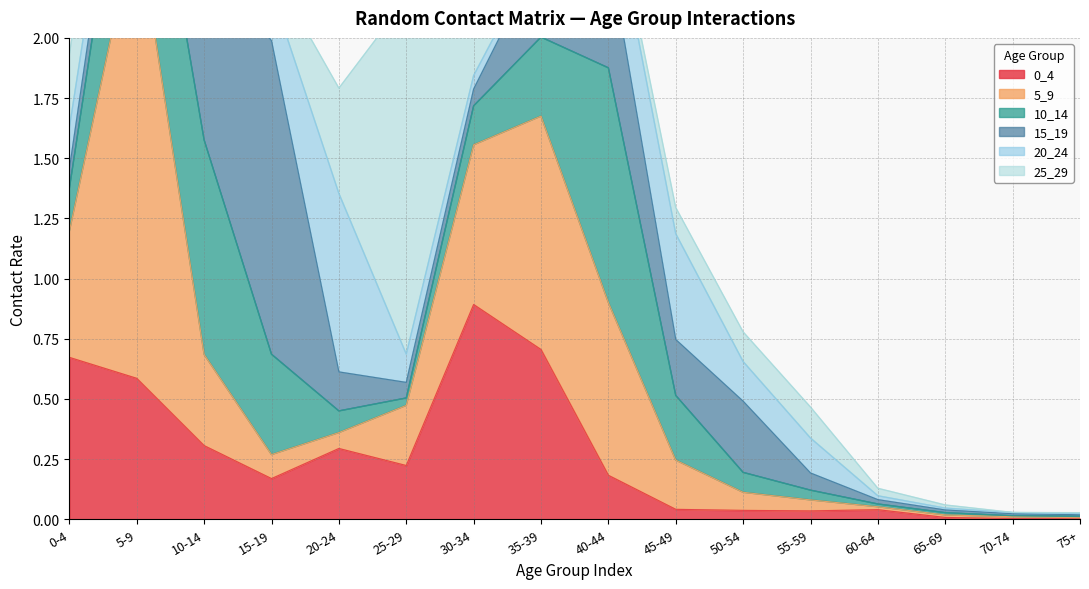

Where is the first local maximum for 15_19?

15-19